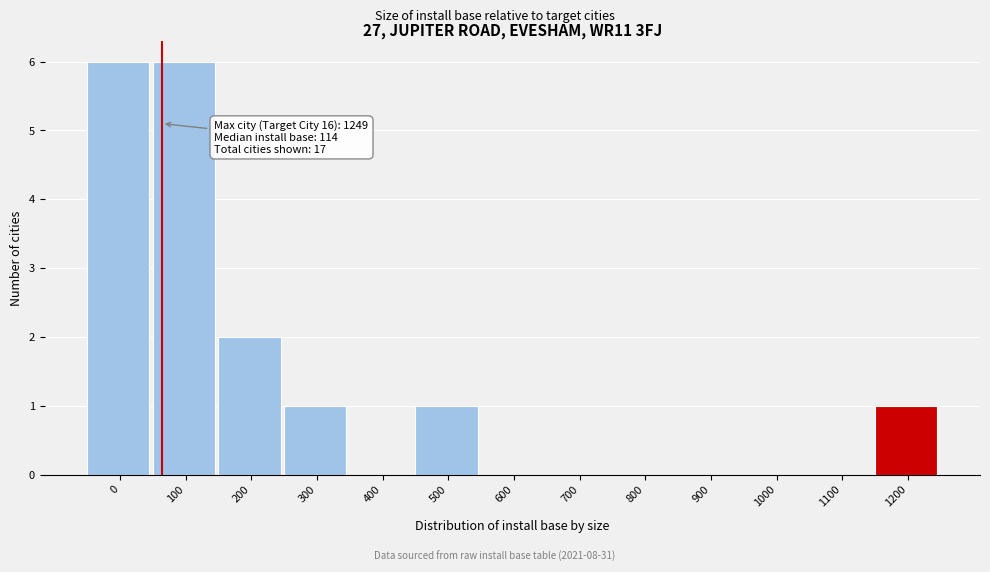

Reading left to right, transcribe all the data shown in this chart.

0=6	100=6	200=2	300=1	400=0	500=1	600=0	700=0	800=0	900=0	1000=0	1100=0	1200=1